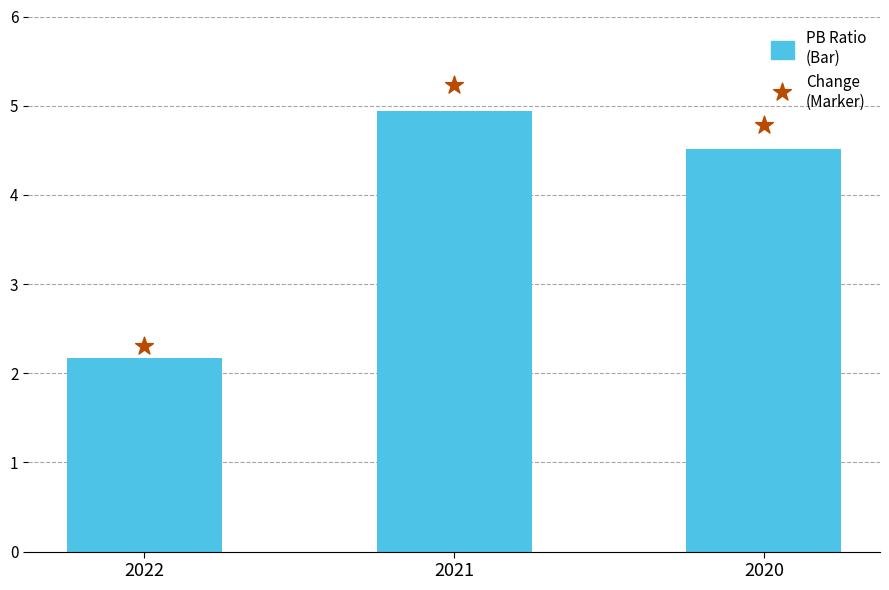

At which category is the sum across all series the highest?

2021